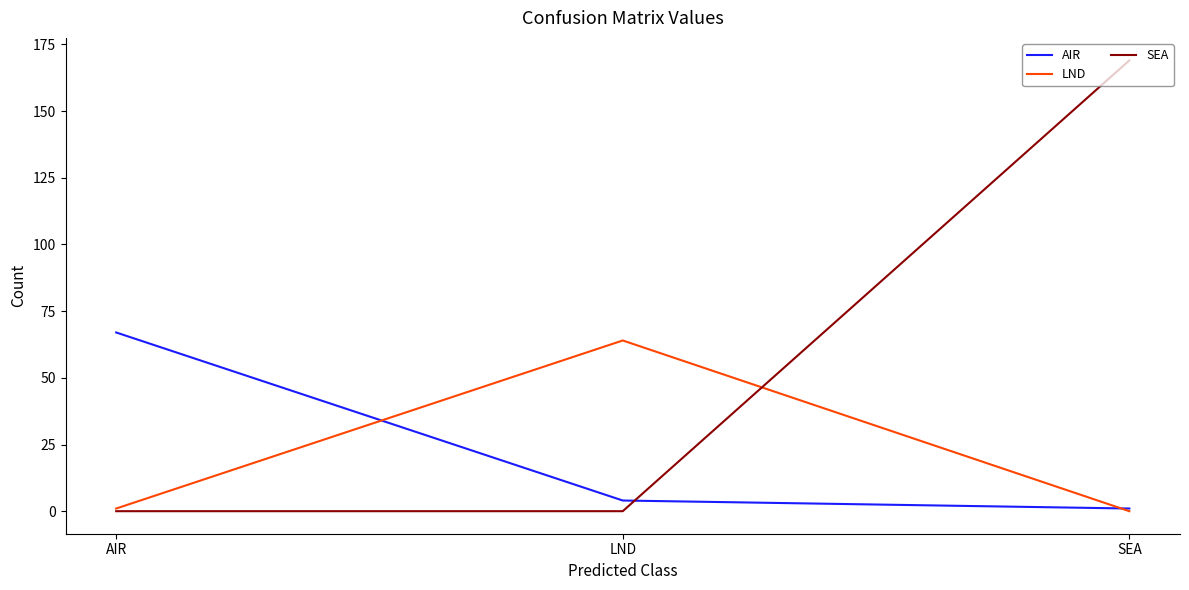

At which category is the sum across all series the highest?

SEA